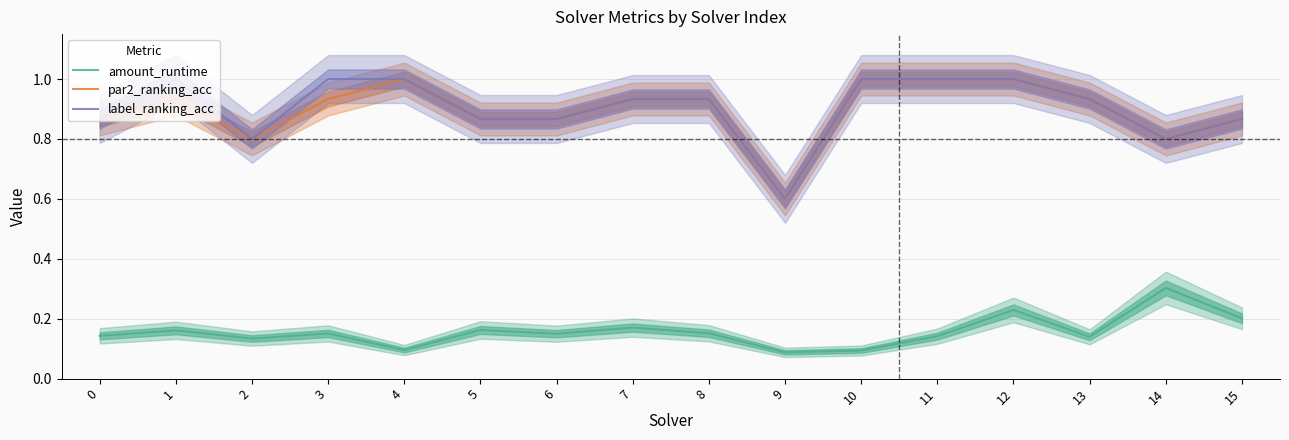

Which has a higher value, 10 or 13?

13